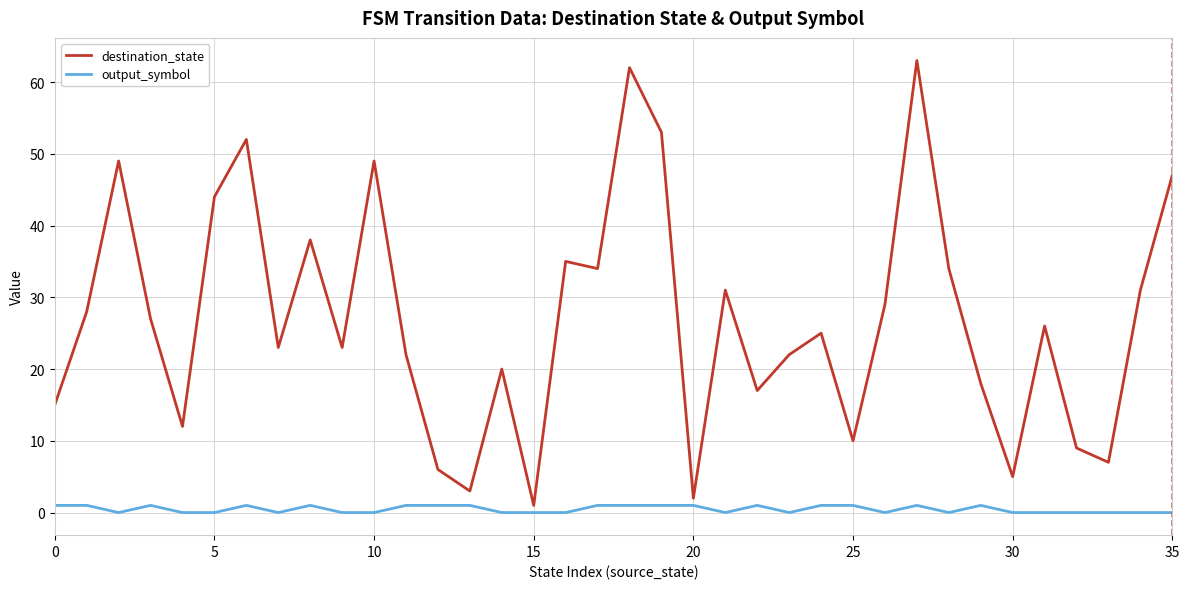

True or false: destination_state and output_symbol intersect in this chart.

False